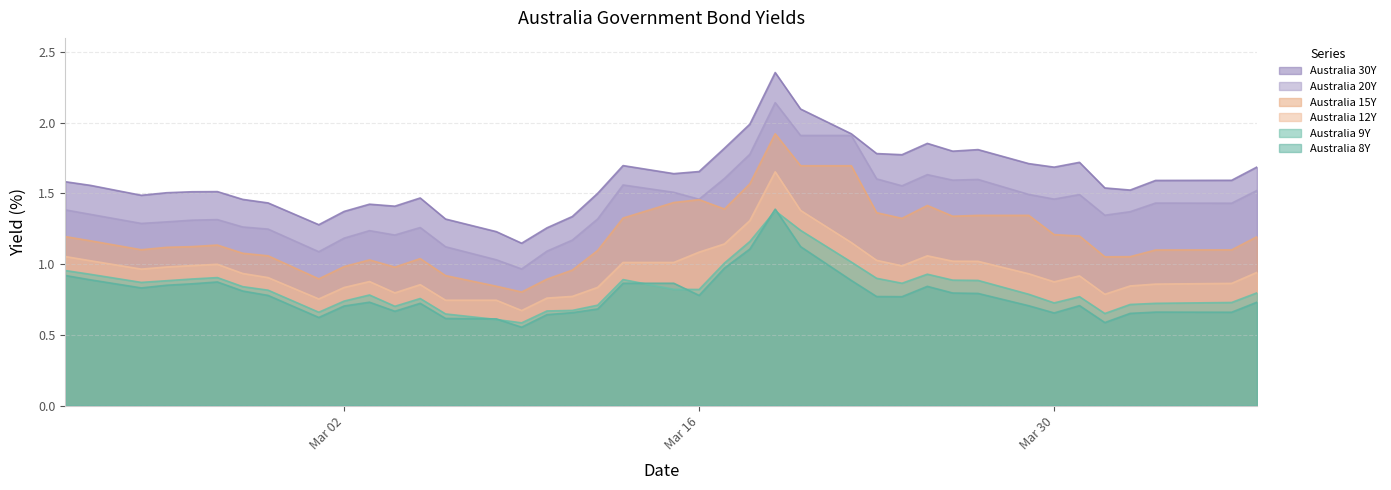

Which series has the largest total across all categories?

Australia 30Y